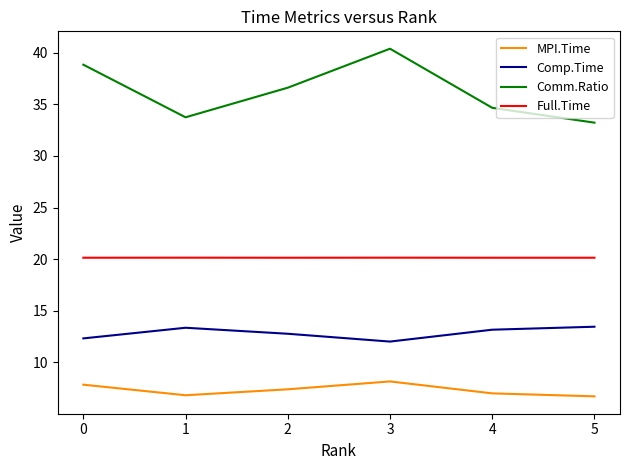

What is the total value across all series at 4?

74.9